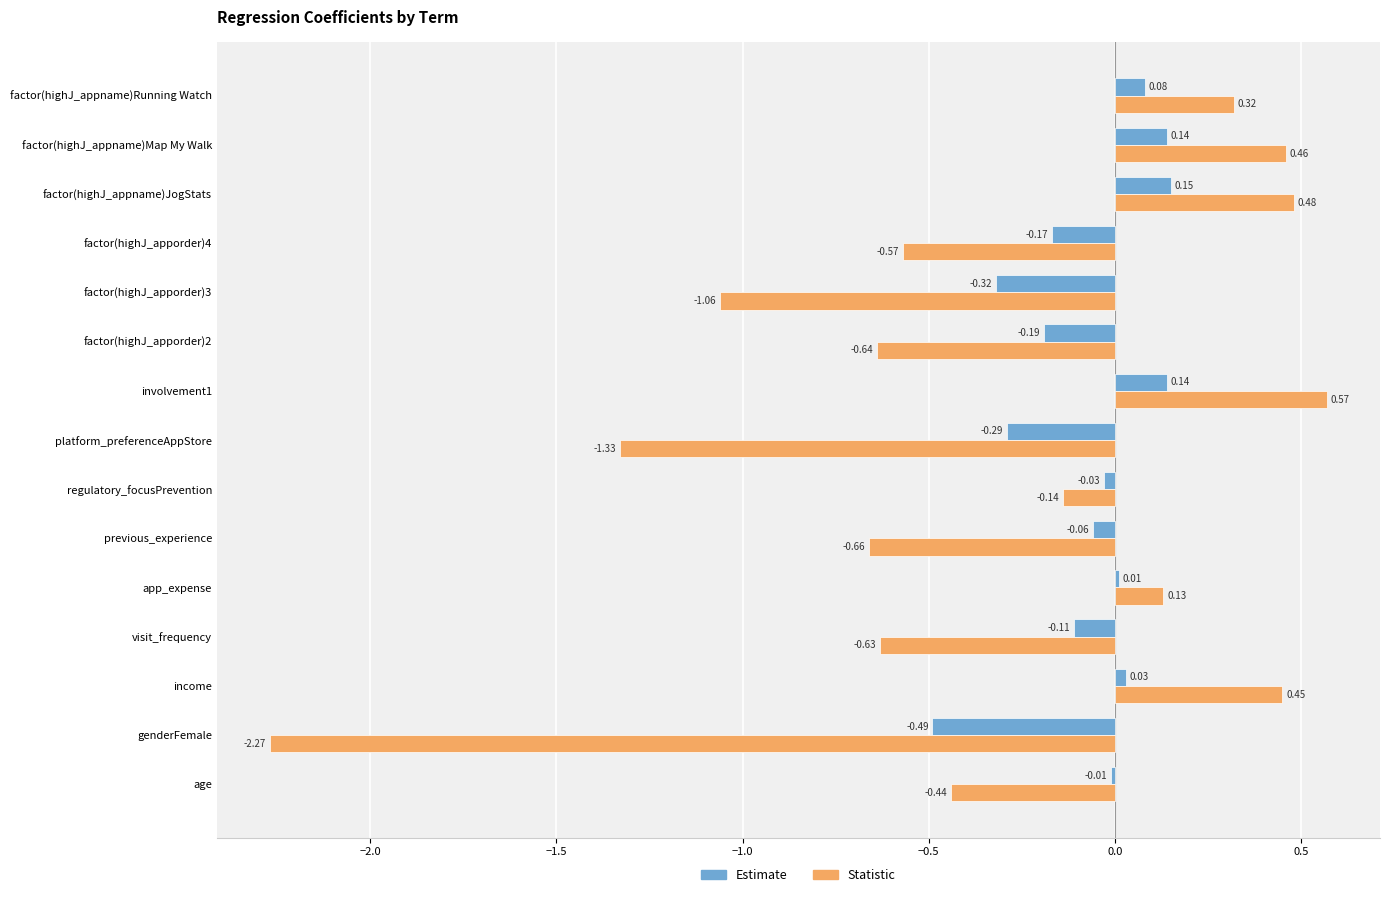

What is the difference between the highest and lowest values at income?

0.4